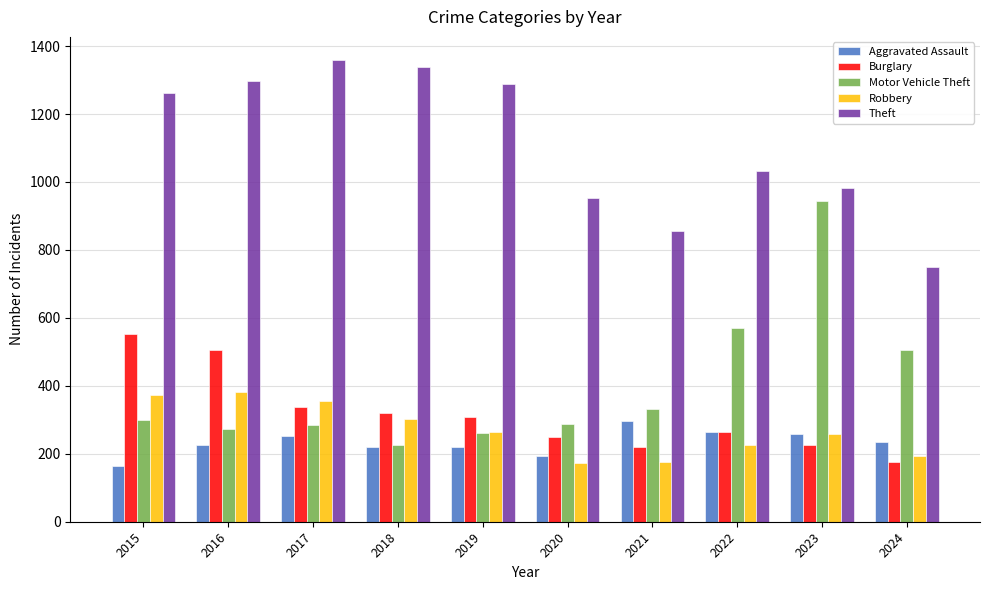

Which category has the highest value in the Motor Vehicle Theft series?

2023